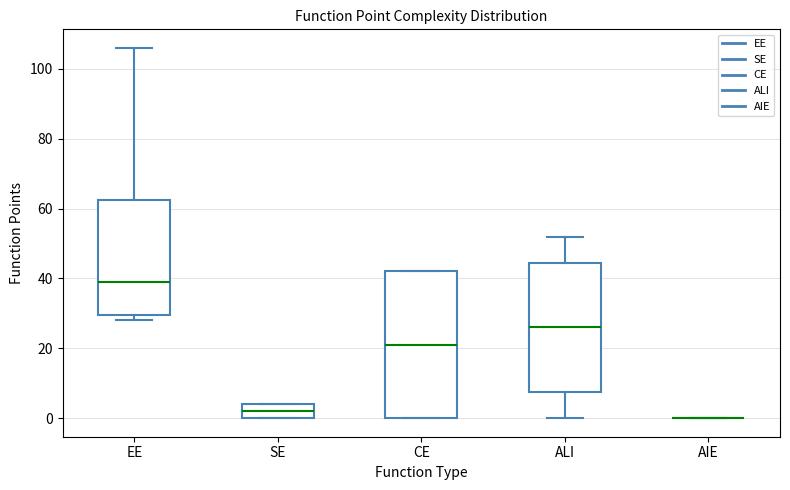

Comparing the boxes themselves (not the whiskers), which one is the tallest?

CE